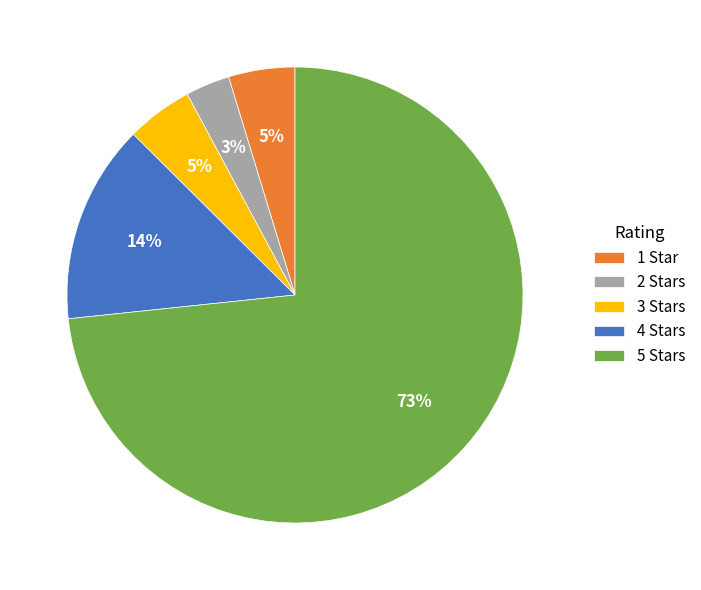

How many segments does this pie chart have?

5